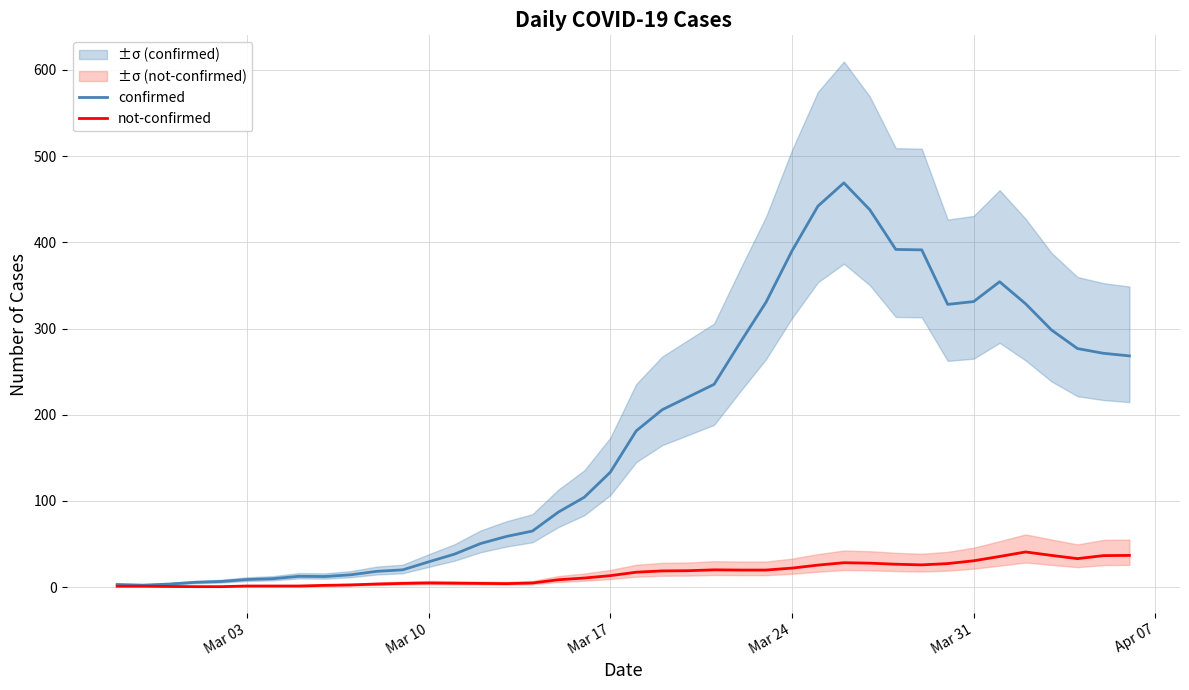

Is the value of confirmed at Mar 10 greater than the value of not-confirmed at Mar 24?

Yes